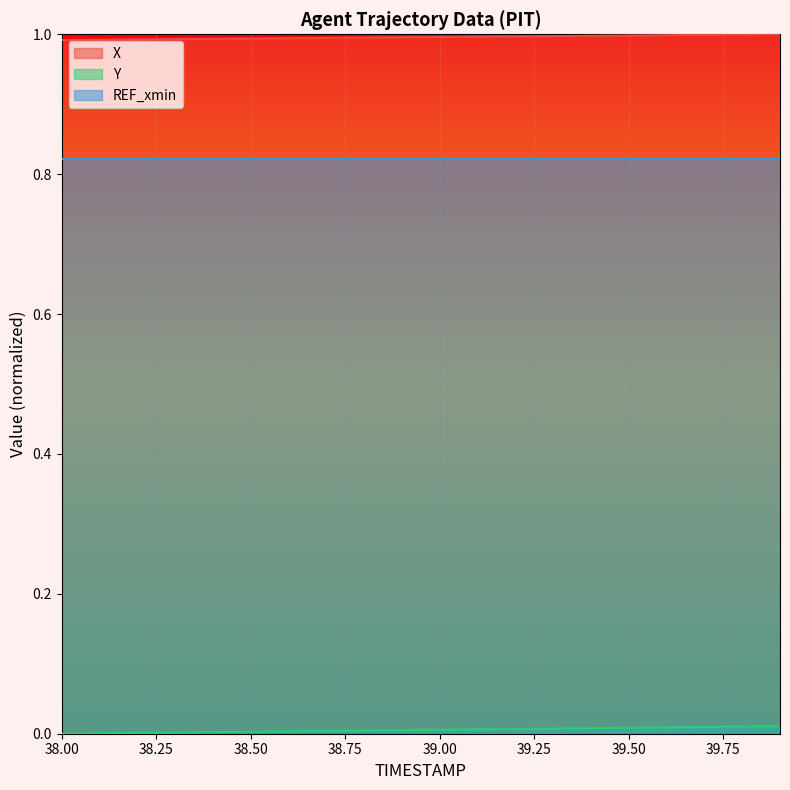

At which label does X reach its peak?

39.9